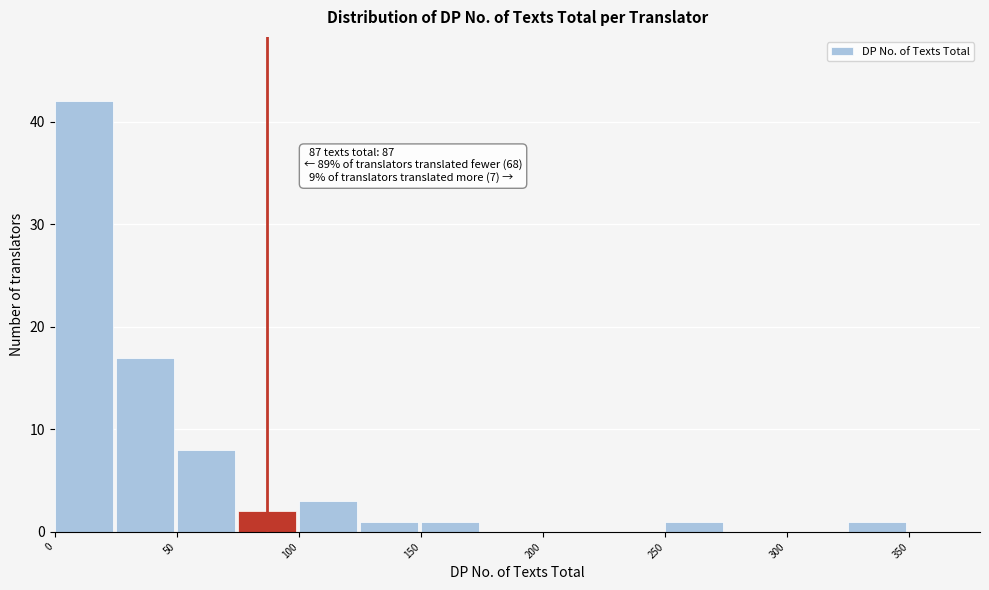

Which range on the x-axis has the tallest bar?

0 to 25